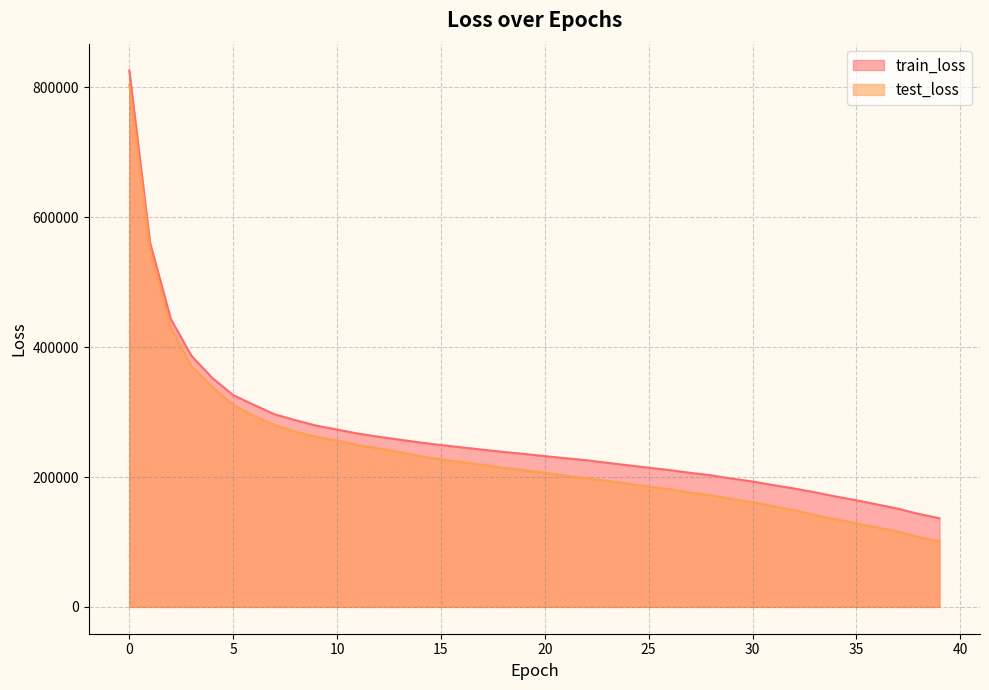

How many lines are shown in the chart?

2